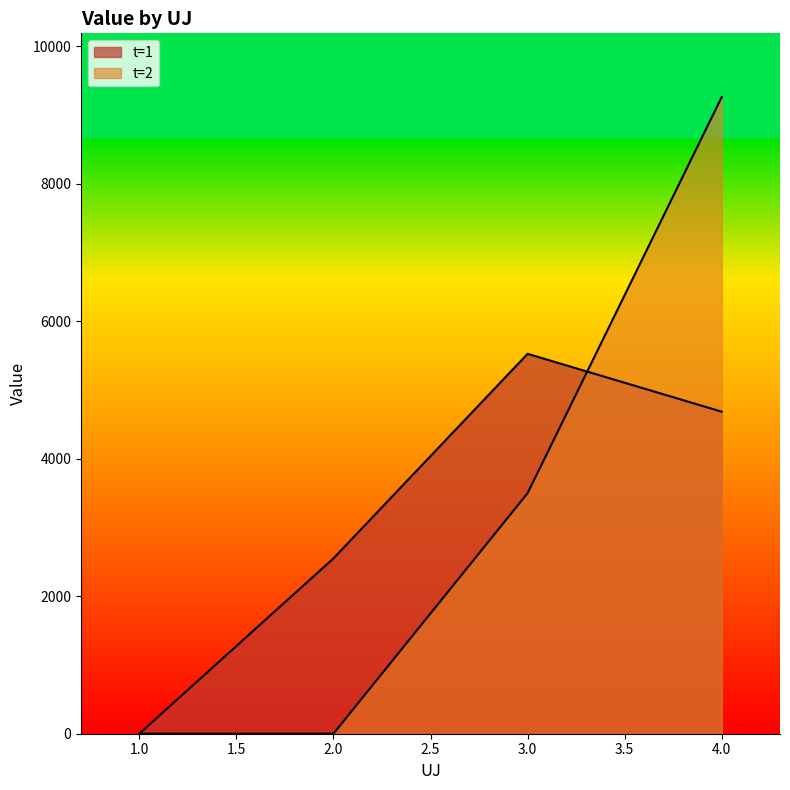

What are all the series names shown in the legend?

t=1, t=2